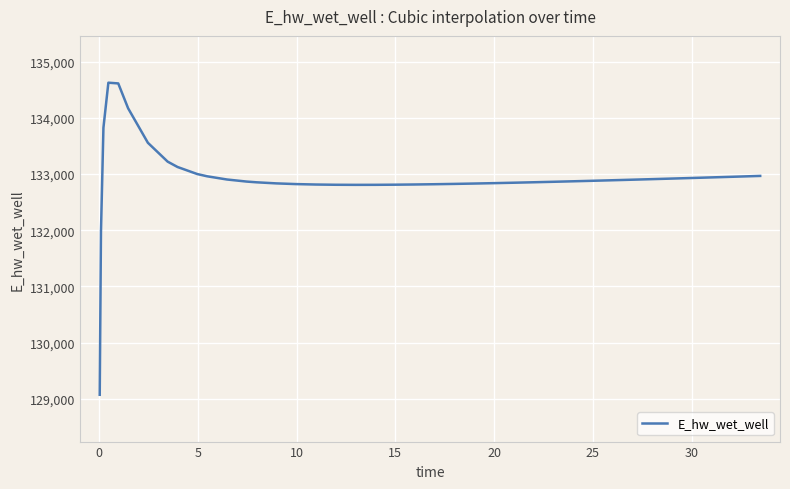

What is the greatest value displayed?

134628.0